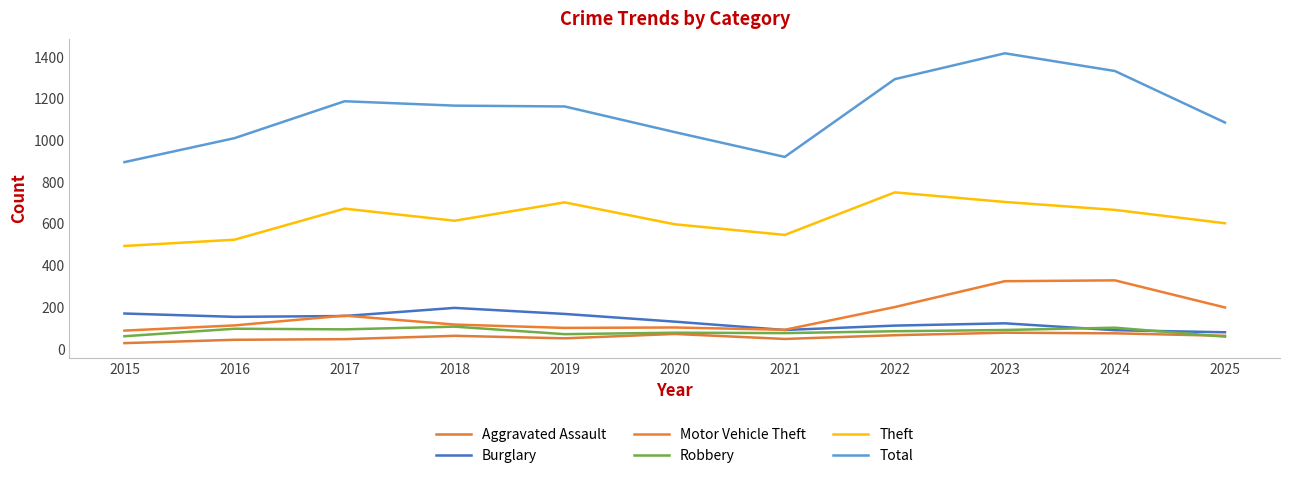

Is this an area chart (filled region under the line)?

No